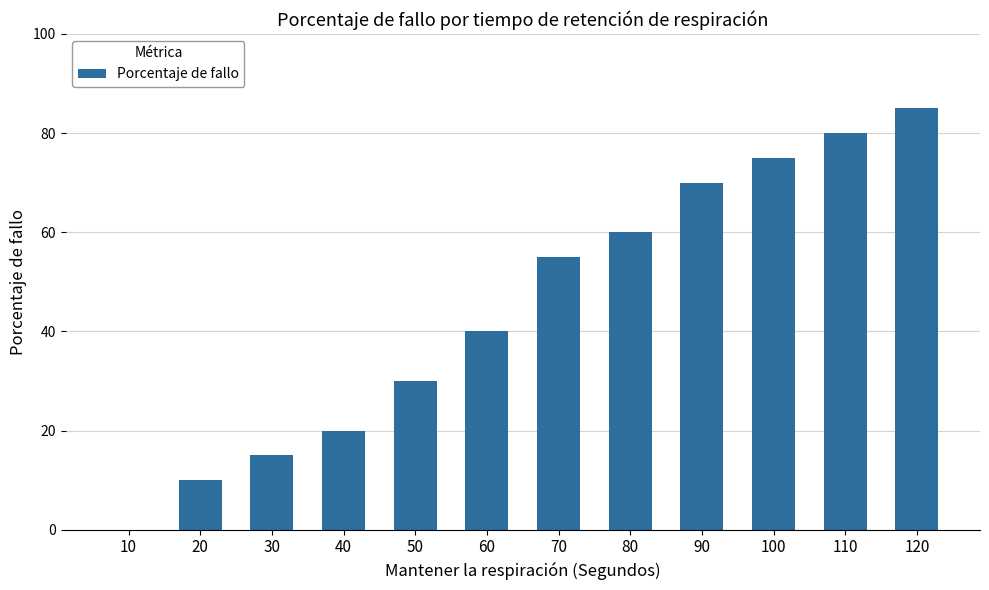

The value at 10 is 0. True or false?

True